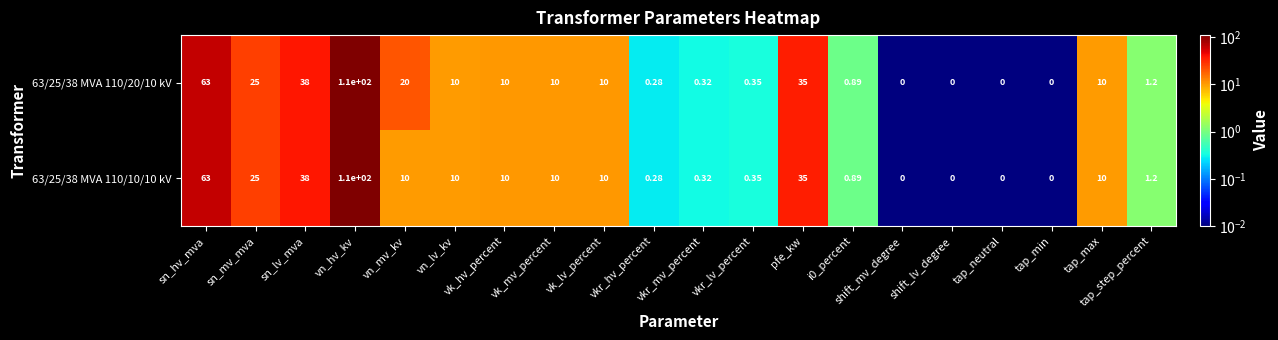

Which series has the largest total across all categories?

63/25/38 MVA 110/20/10 kV